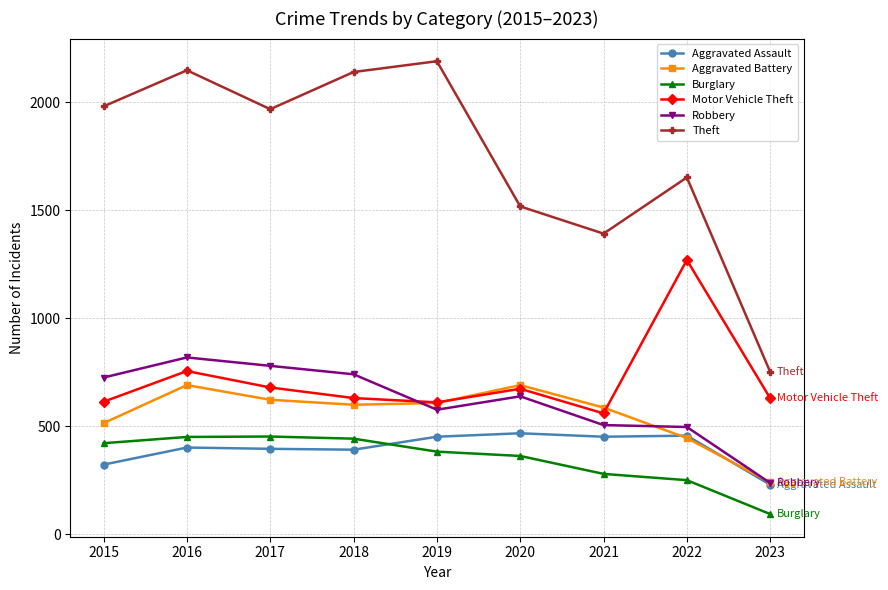

True or false: Aggravated Assault has a value of 452 at 2019.

True